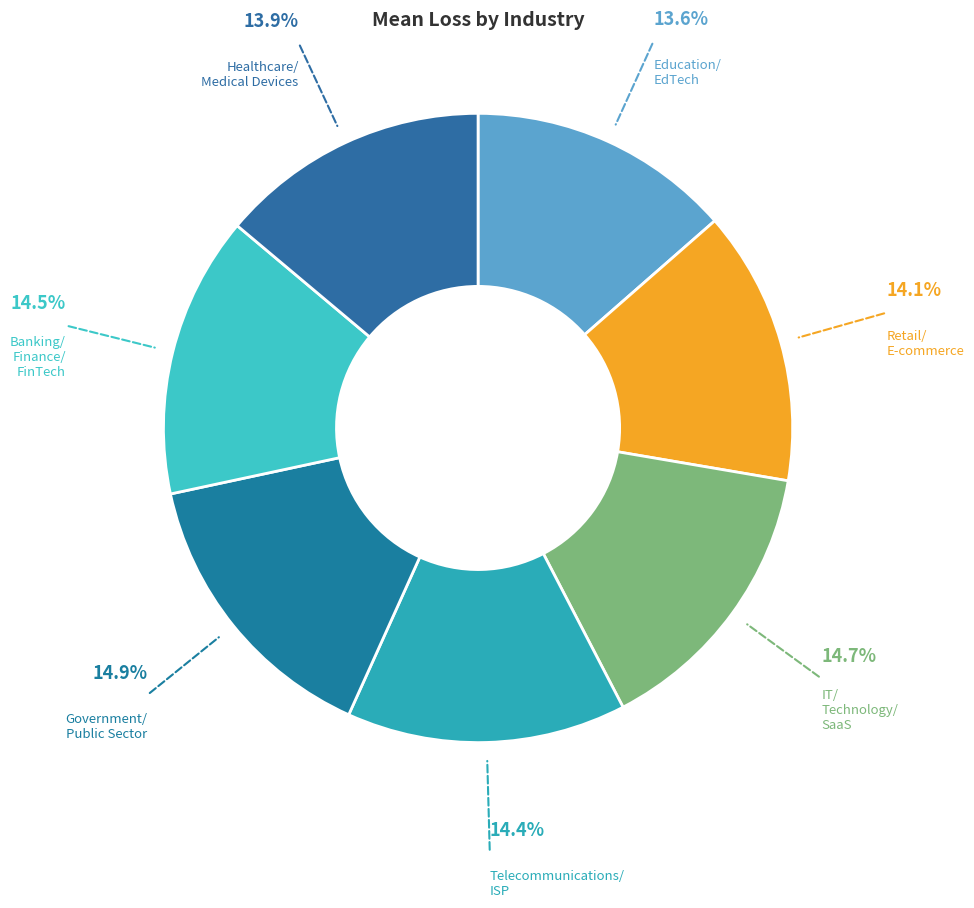

Rank the categories by value from highest to lowest.

Government/Public Sector, IT/Technology/SaaS, Banking/Finance/FinTech, Telecommunications/ISP, Retail/E-commerce, Healthcare/Medical Devices, Education/EdTech